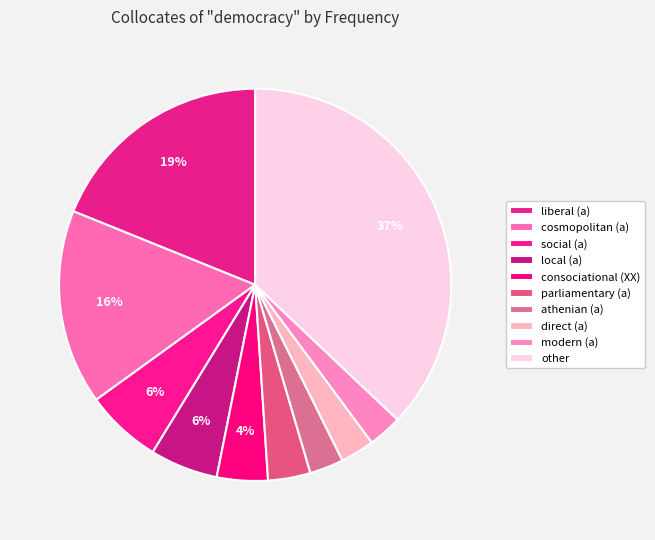

The consociational (XX) slice represents 16% of the pie. True or false?

False